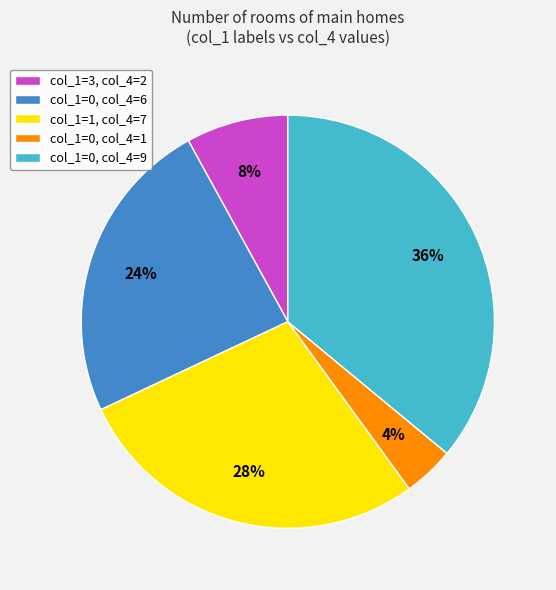

Does col_1=0, col_4=1 account for over 50% of the chart?

No